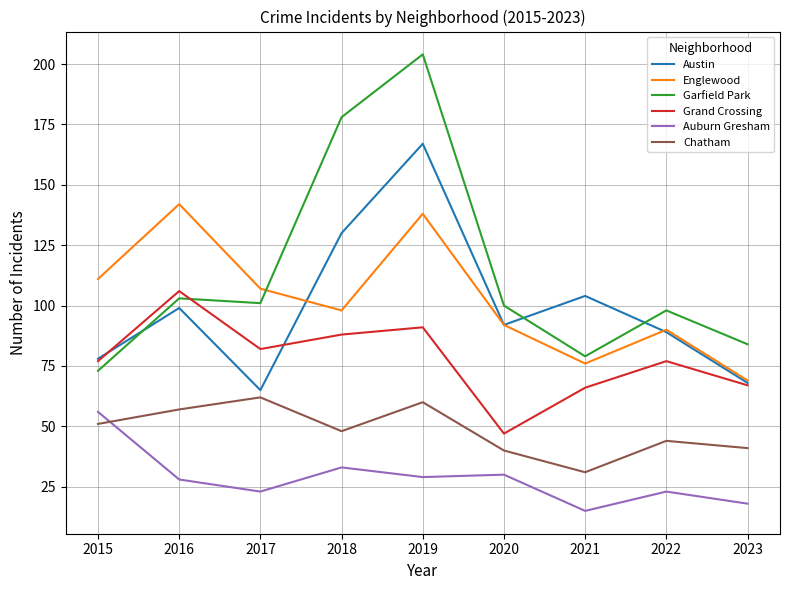

In Englewood, how many points are higher than both neighbors (excluding endpoints)?

3